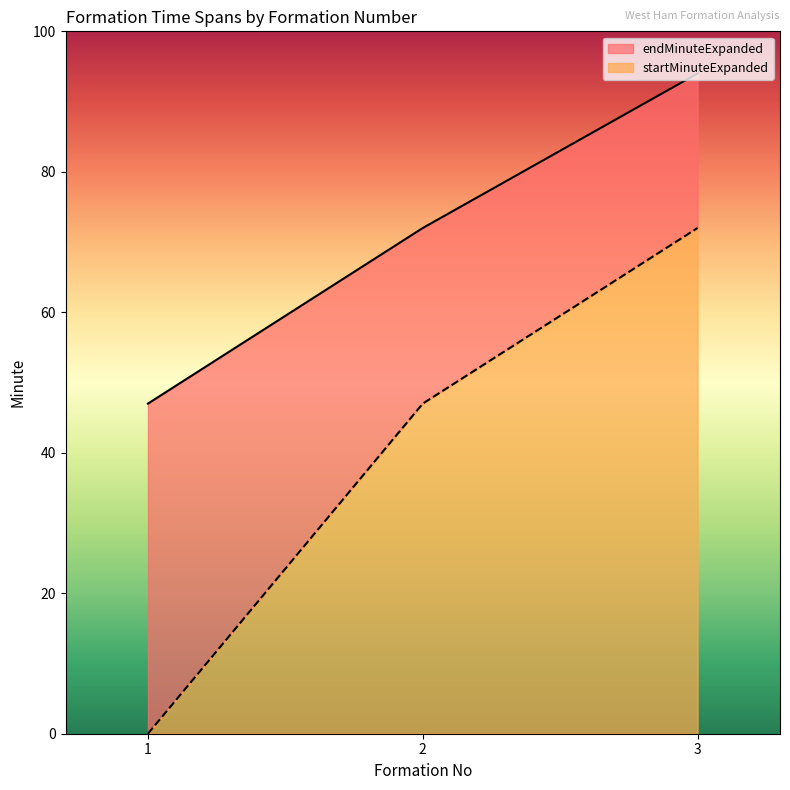

True or false: endMinuteExpanded has a value of 72 at 2.

True